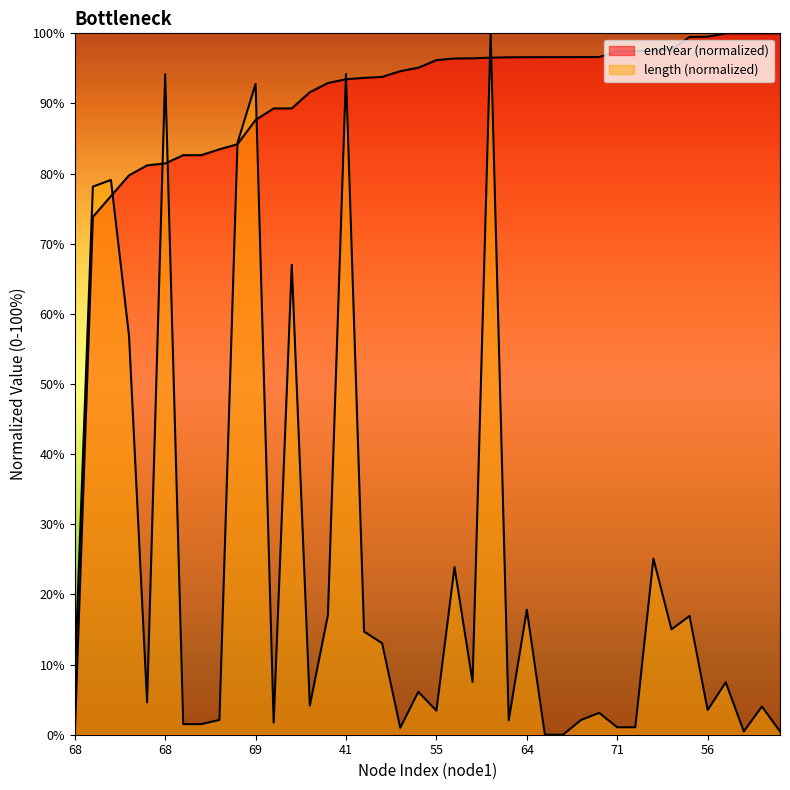

Where do length and endYear first cross each other?

53 and 62